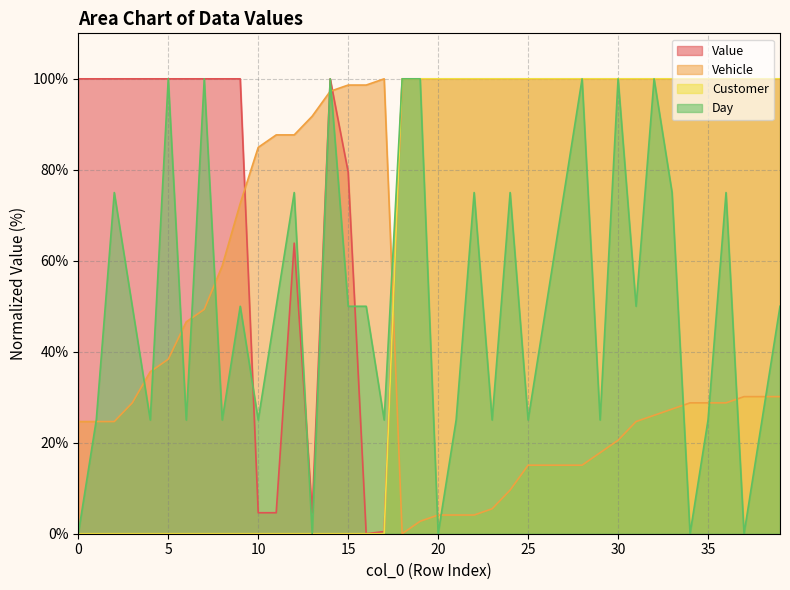

Is the value of Day at 3 greater than the value of Customer at 39?

No